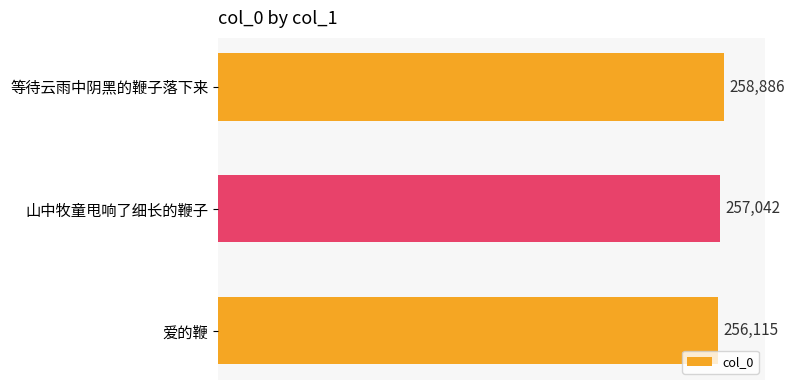

Reading bottom to top, list all the values displayed in this chart.

爱的鞭=256115	山中牧童甩响了细长的鞭子=257042	等待云雨中阴黑的鞭子落下来=258886